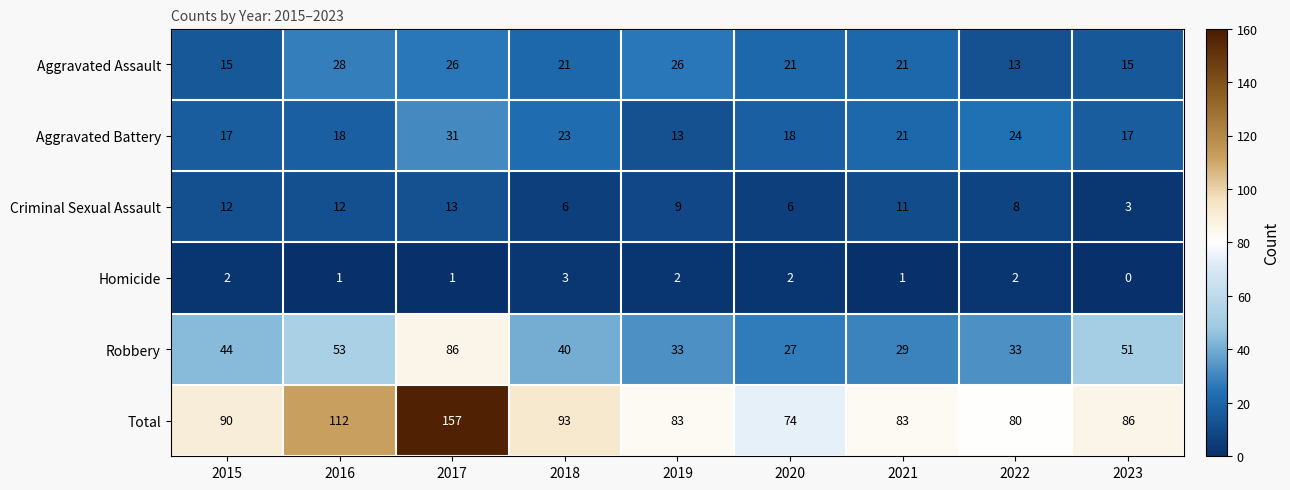

True or false: Robbery has a value of 33 at 2022.

True